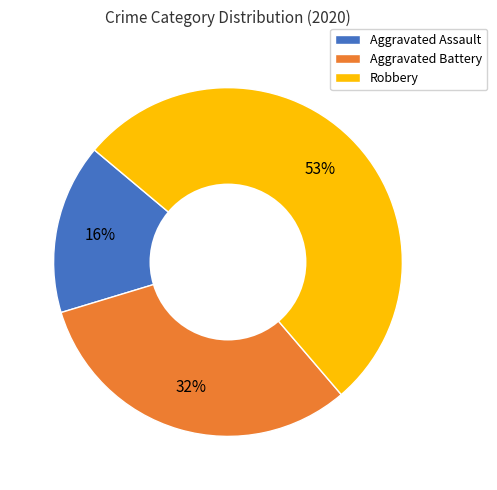

Is Robbery the majority of the pie?

Yes